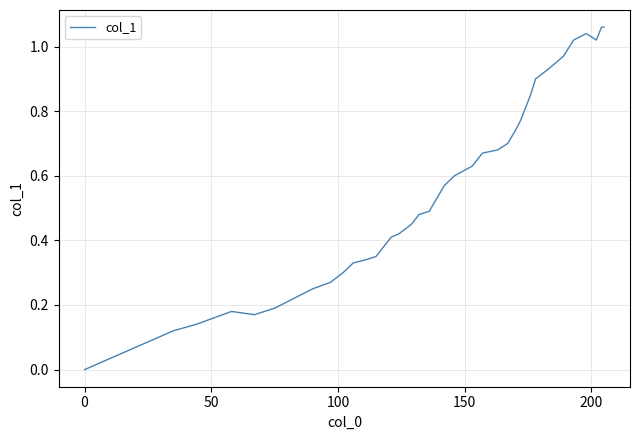

How many values are above zero?

39